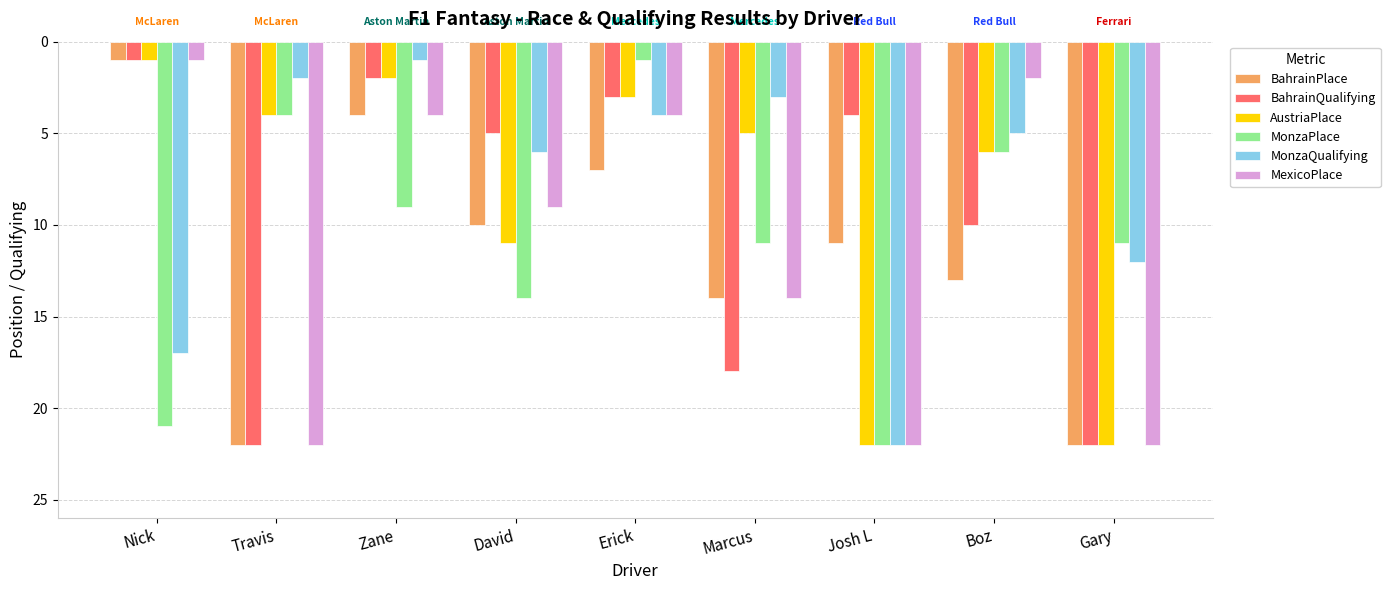

What is the sum of all MonzaPlace values?

99